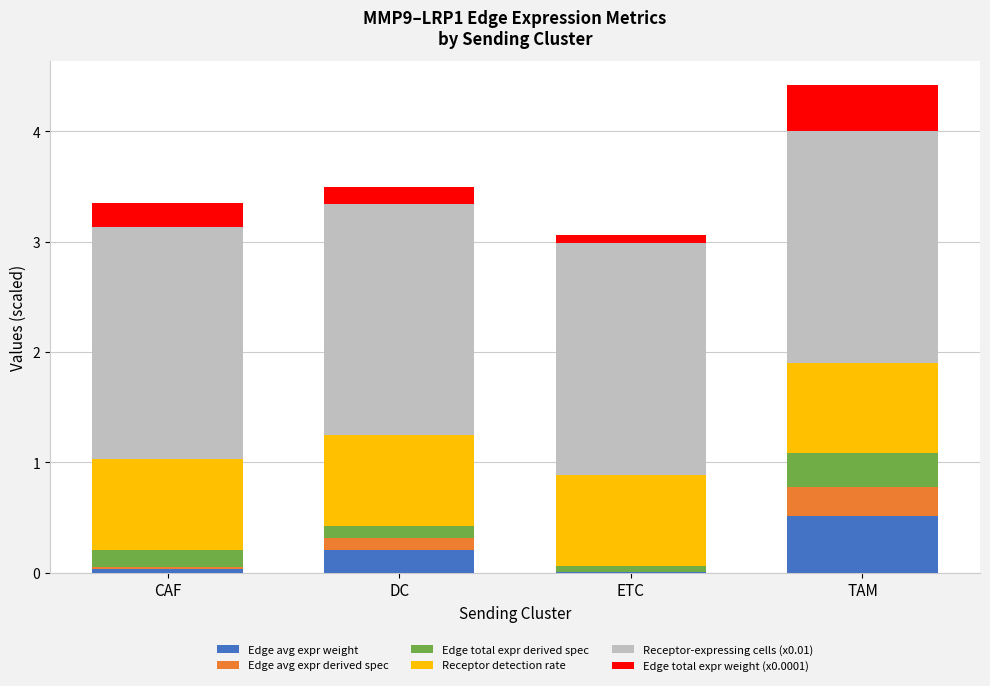

What is the total value across all series at TAM?

4.4